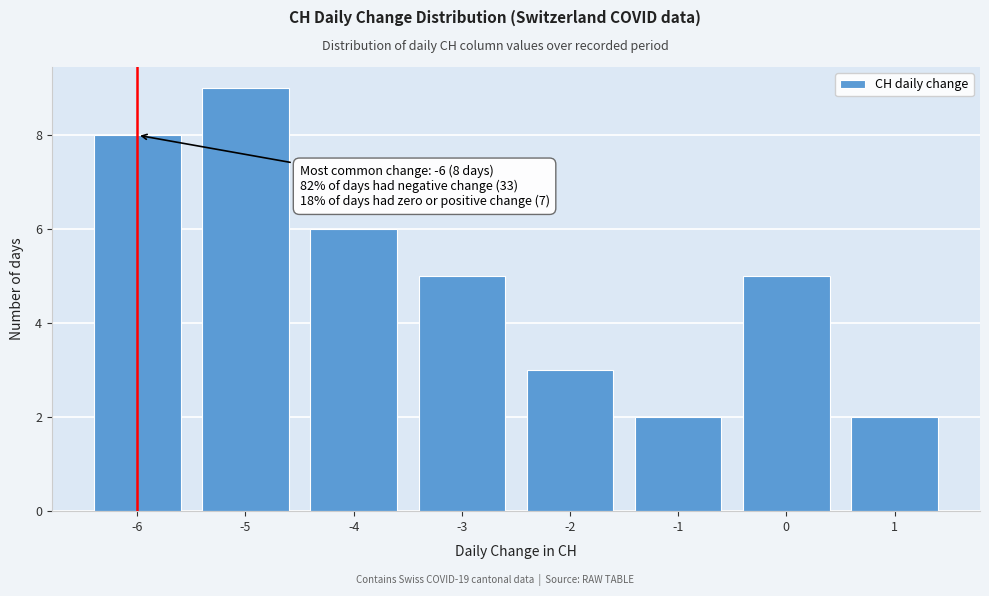

Reading left to right, transcribe all the data shown in this chart.

8	9	6	5	3	2	5	2